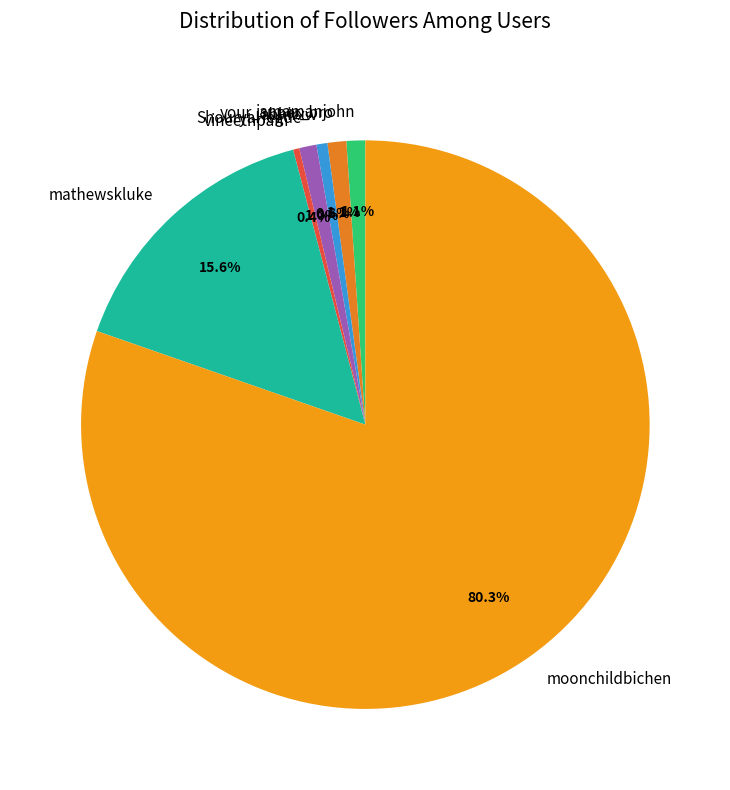

To the nearest percent, what is the combined percentage of your_super_bro and vineethpam?

1%